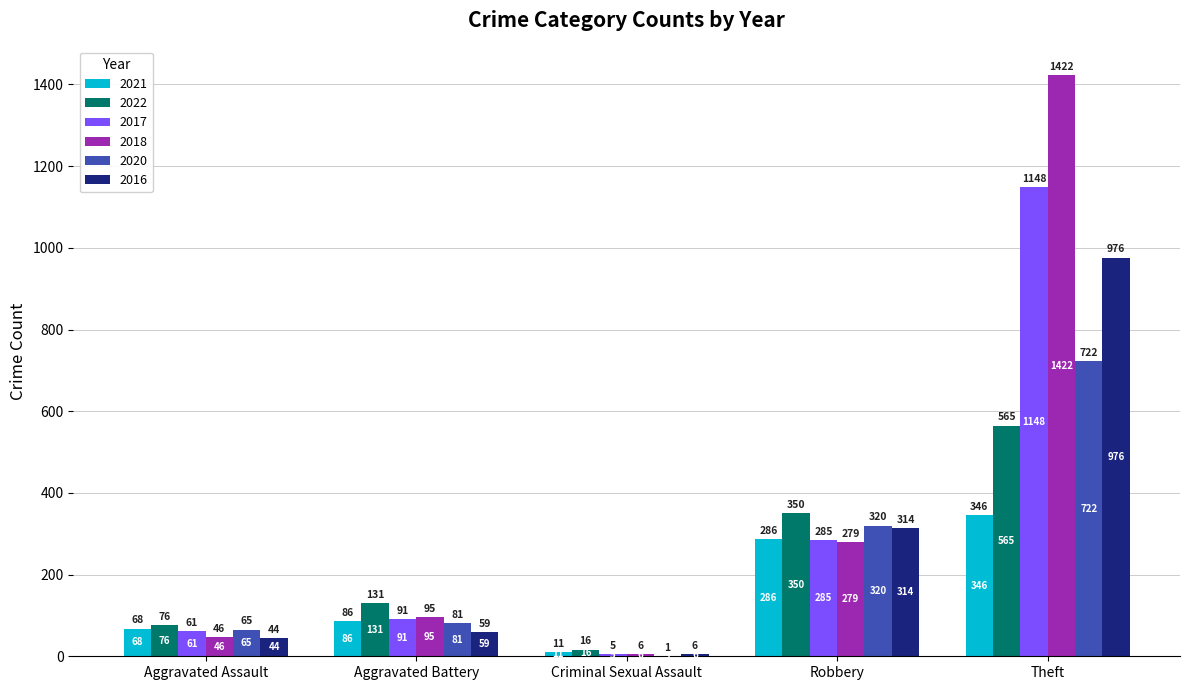

What is the sum of all 2018 values?

1848